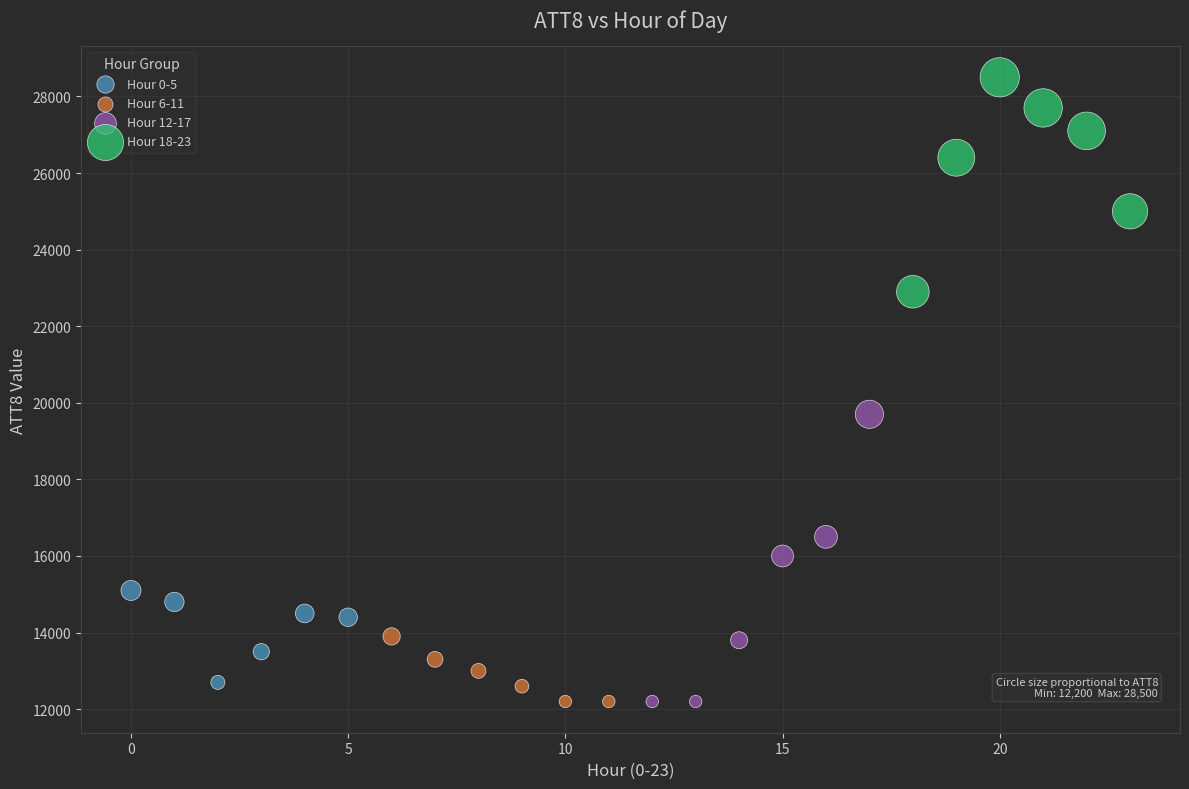

What are all the series names shown in the legend?

Hour 0-5, Hour 6-11, Hour 12-17, Hour 18-23